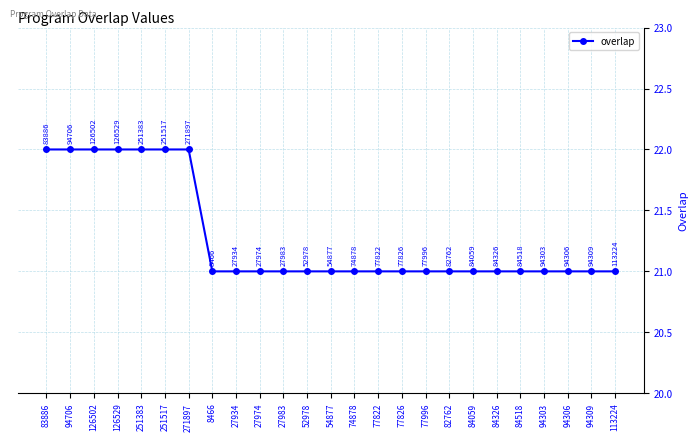

What is the label of the 19th point from the left?

84059